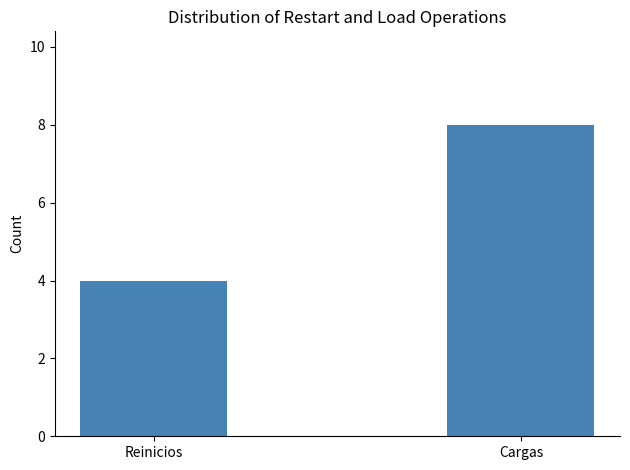

What is the smallest value displayed?

4